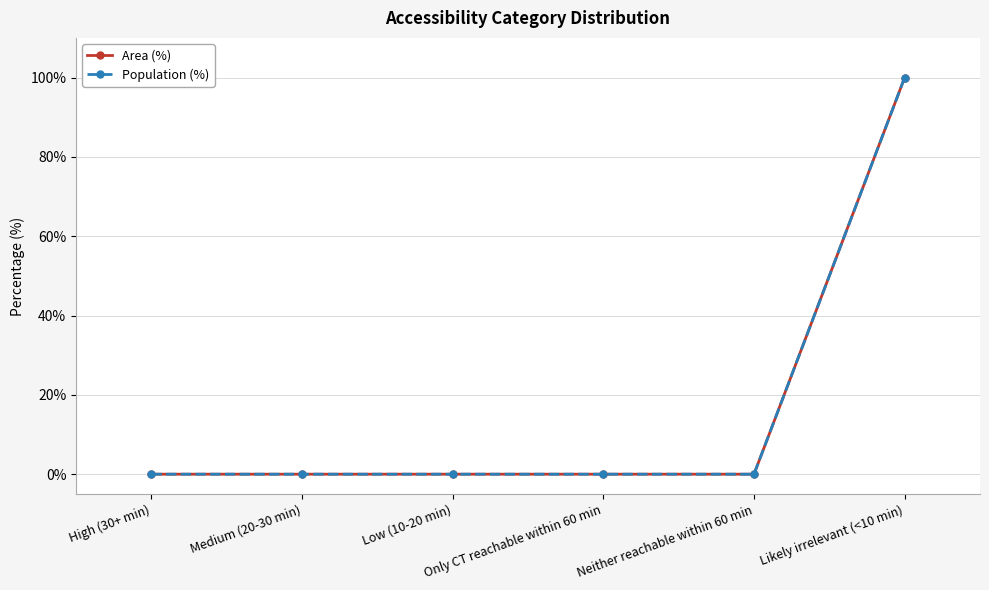

How many lines are shown in the chart?

2